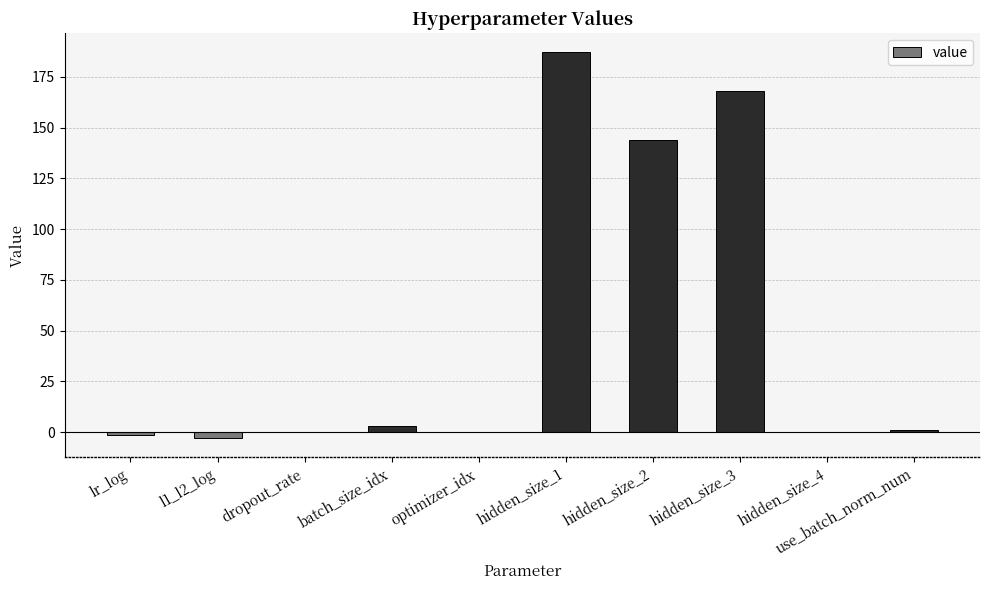

The value at optimizer_idx is 116.0. True or false?

False